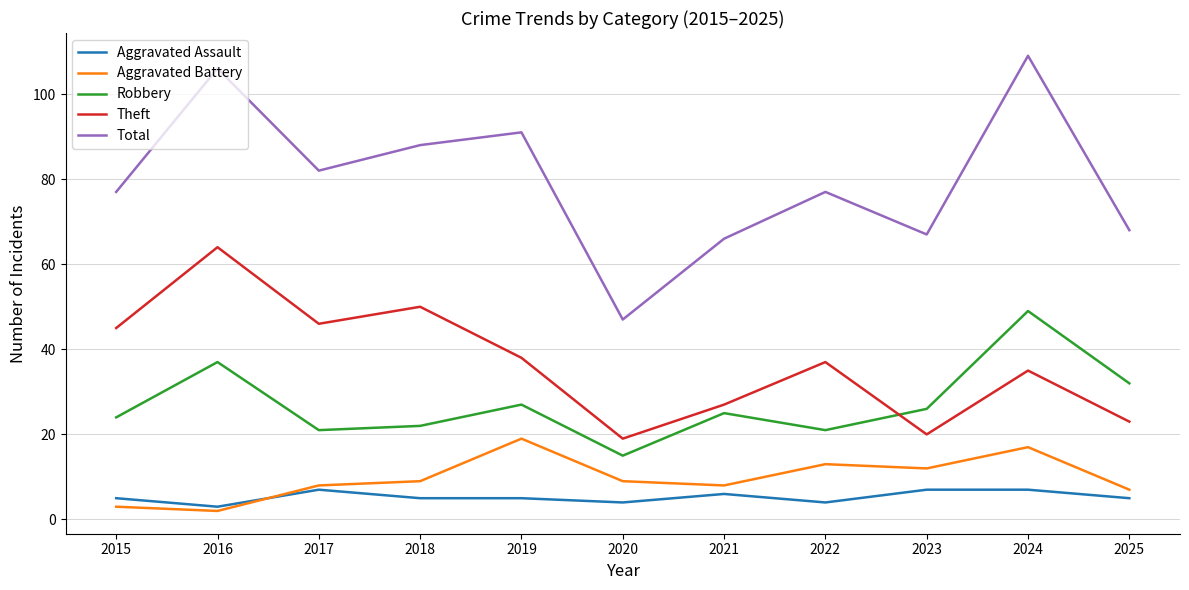

Where is the first local maximum for Aggravated Assault?

2017